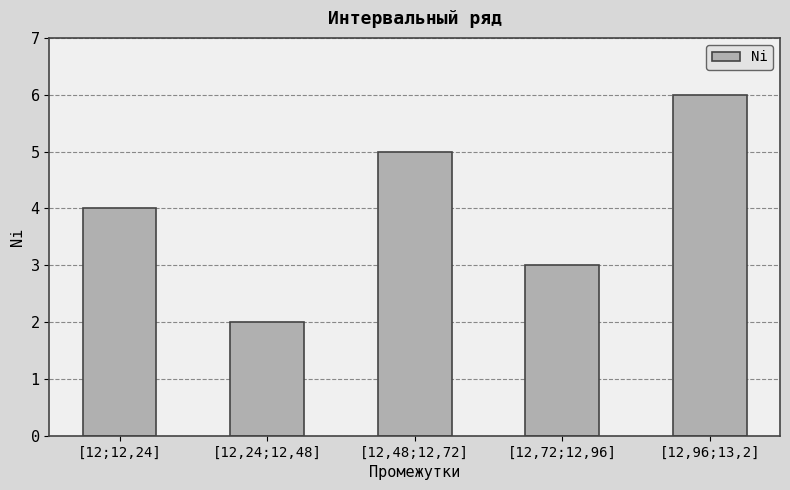

Which has a higher value, [12,96;13,2] or [12,48;12,72]?

[12,96;13,2]